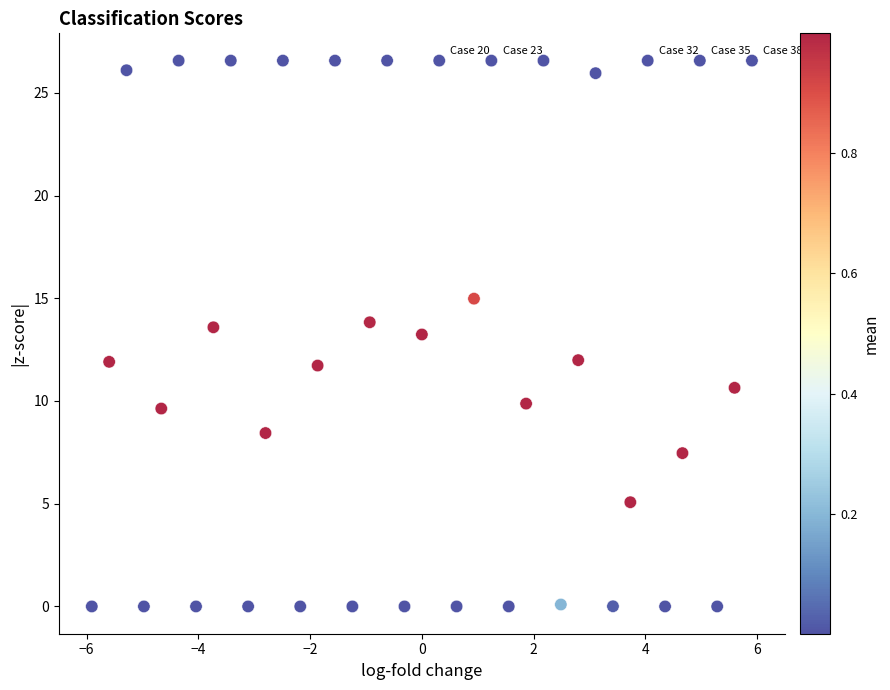

What is the range of Y values (max minus min)?

26.6